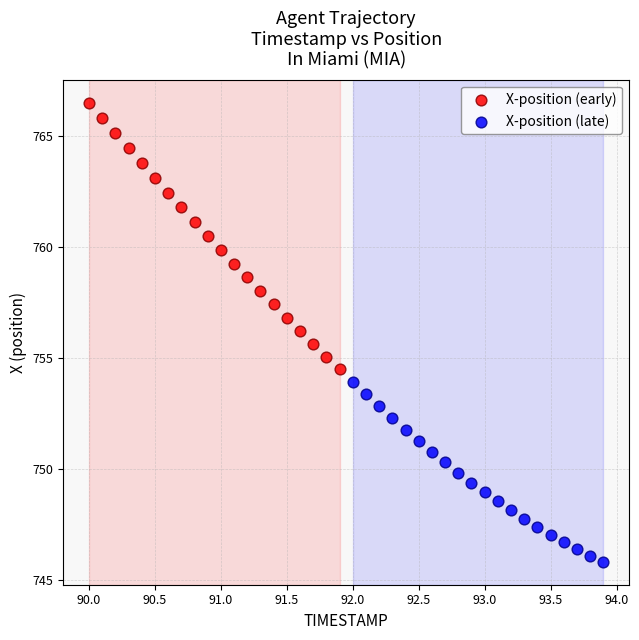

Which series contains the lowest Y value?

X-position (late)